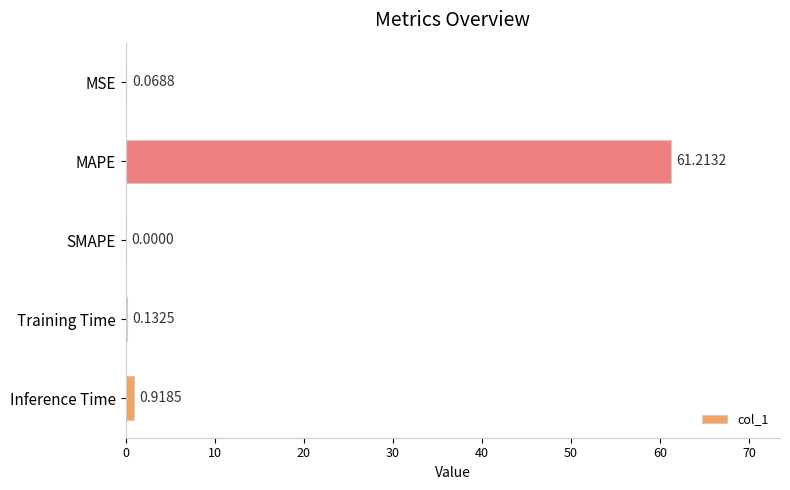

Where is the data nearest to the value 30?

Inference Time